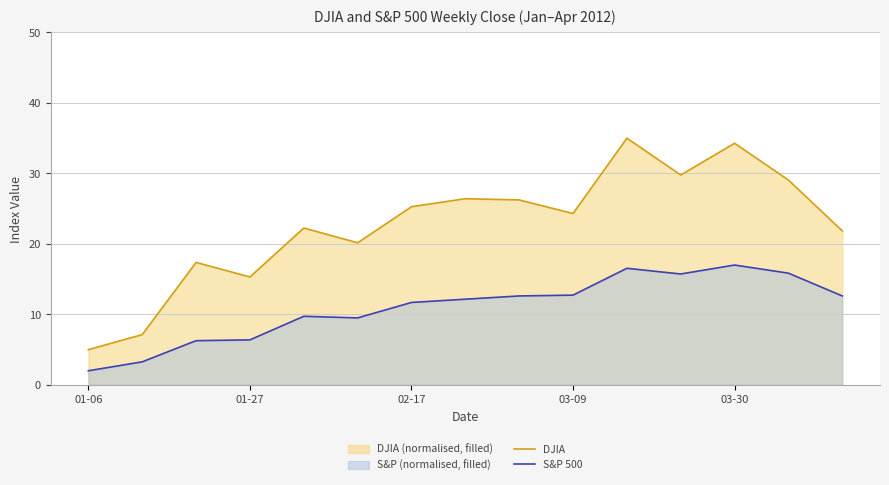

True or false: DJIA and S&P 500 intersect in this chart.

False